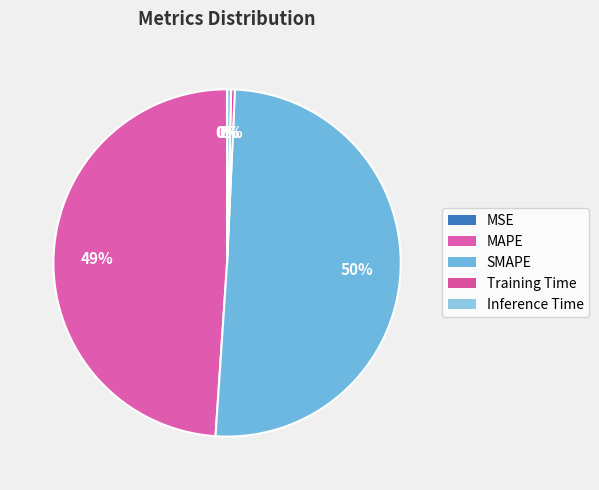

Which category has the biggest portion of the pie?

SMAPE